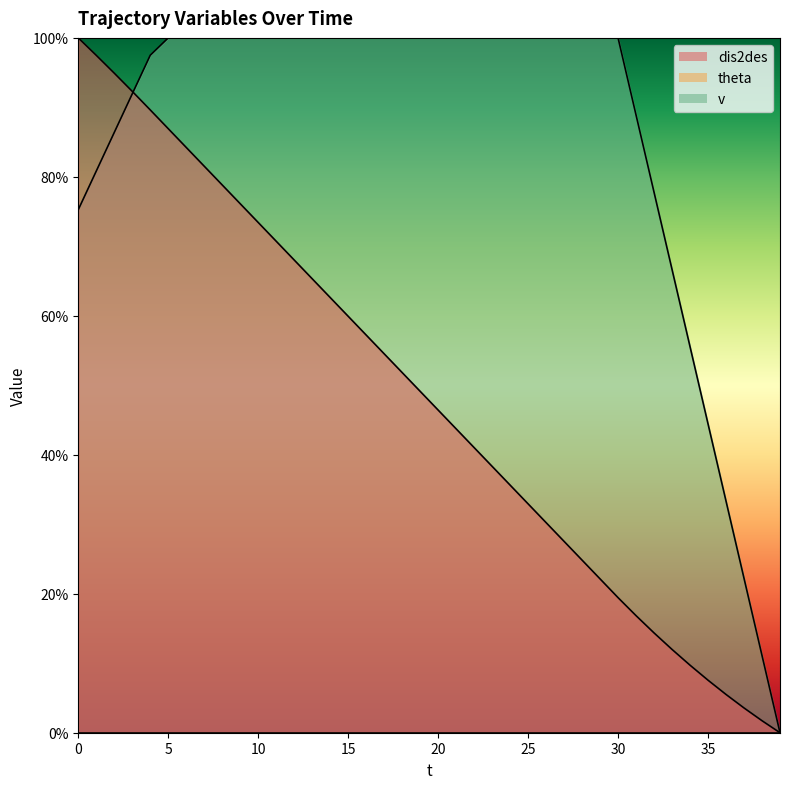

Which series has the largest total across all categories?

v